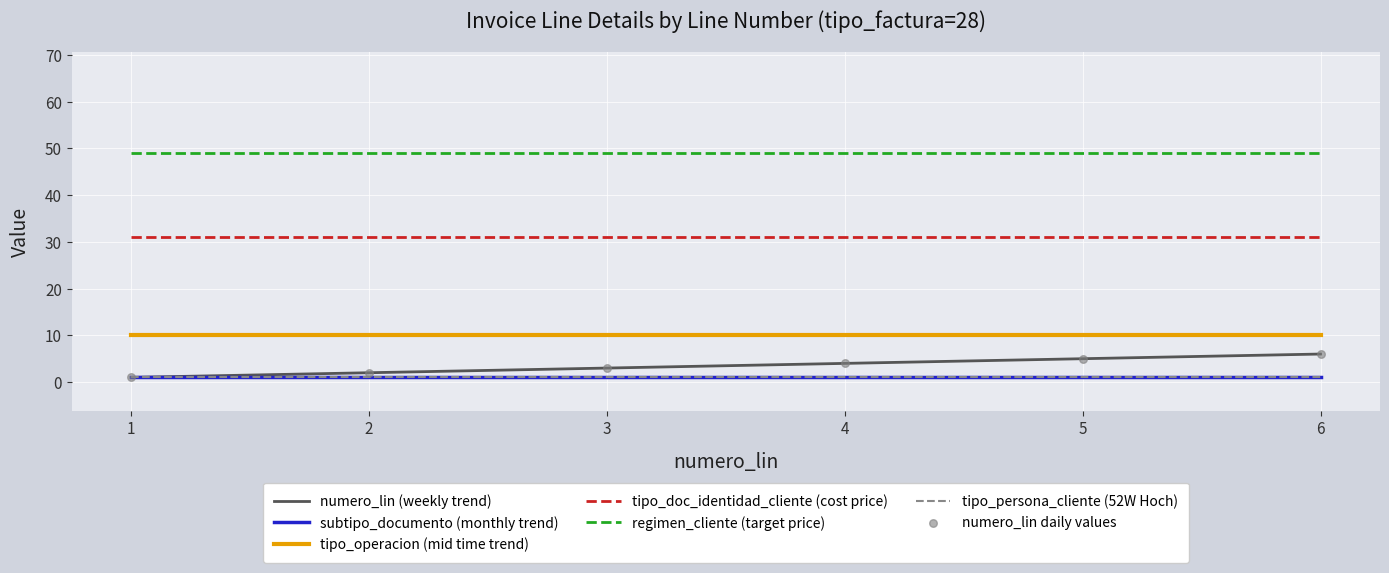

Which series has the largest total across all categories?

regimen_cliente